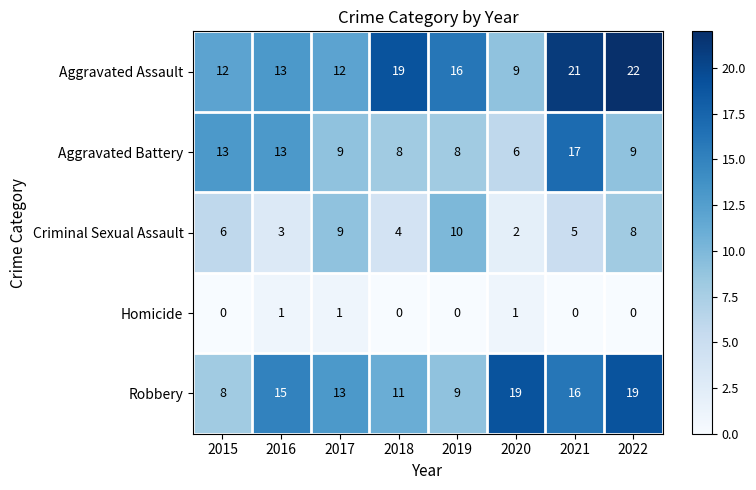

Is it true that Aggravated Battery equals 9 at 2022?

True